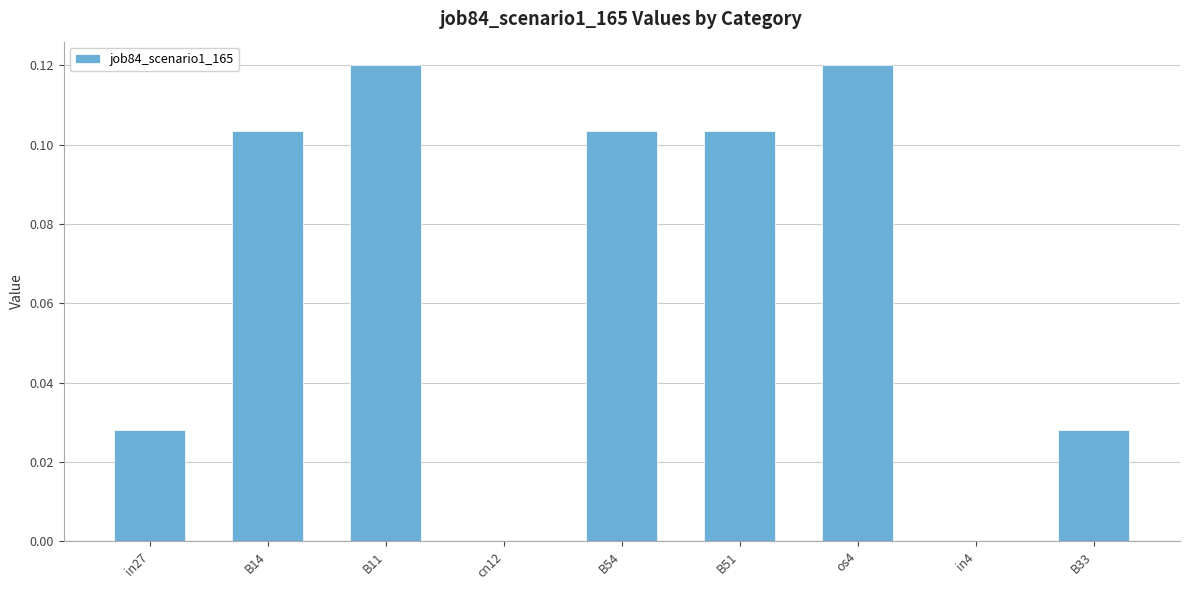

Between B33 and B54, which is larger?

B54